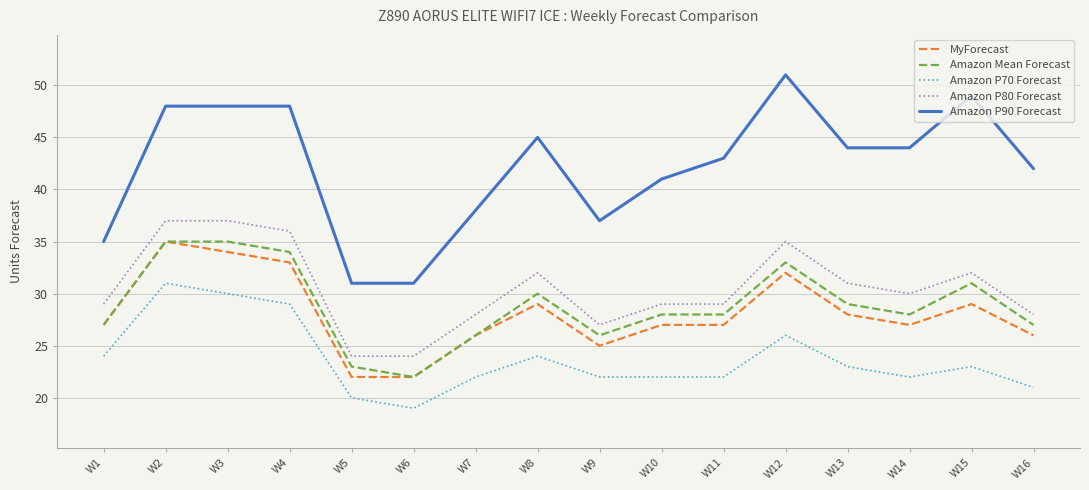

What is the average value of the Amazon P70 Forecast series?

24